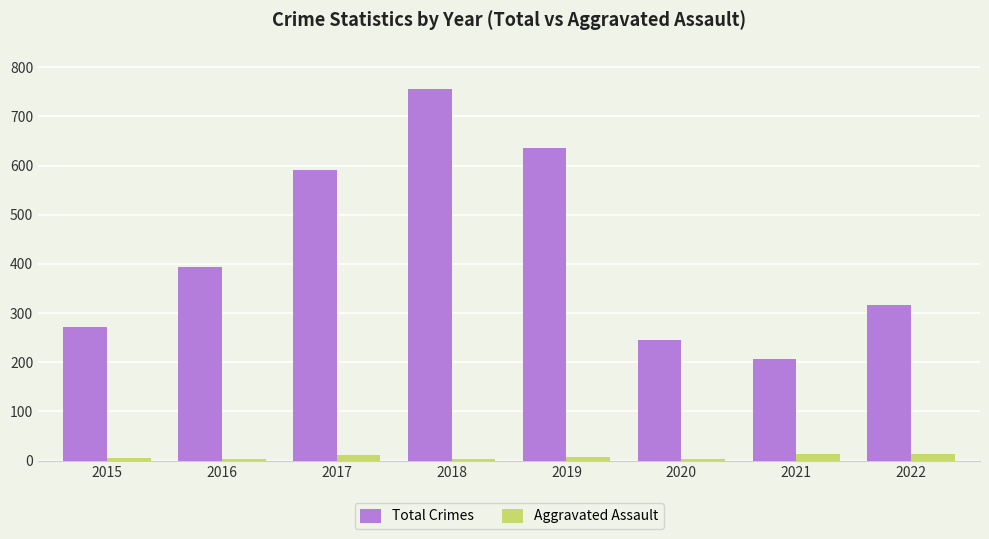

What is the difference between the maximum and second lowest values in the Aggravated Assault series?

9